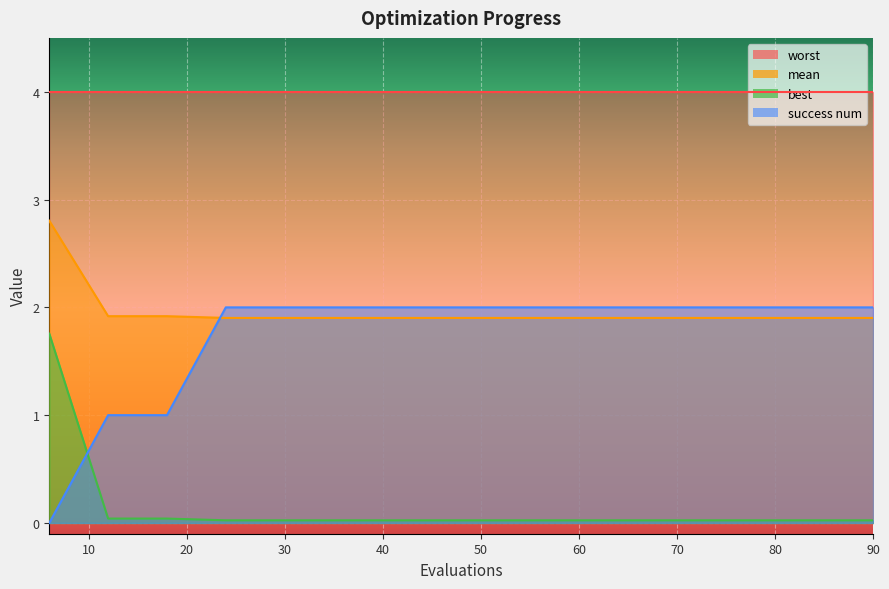

Does the chart display data point markers on the line(s)?

No